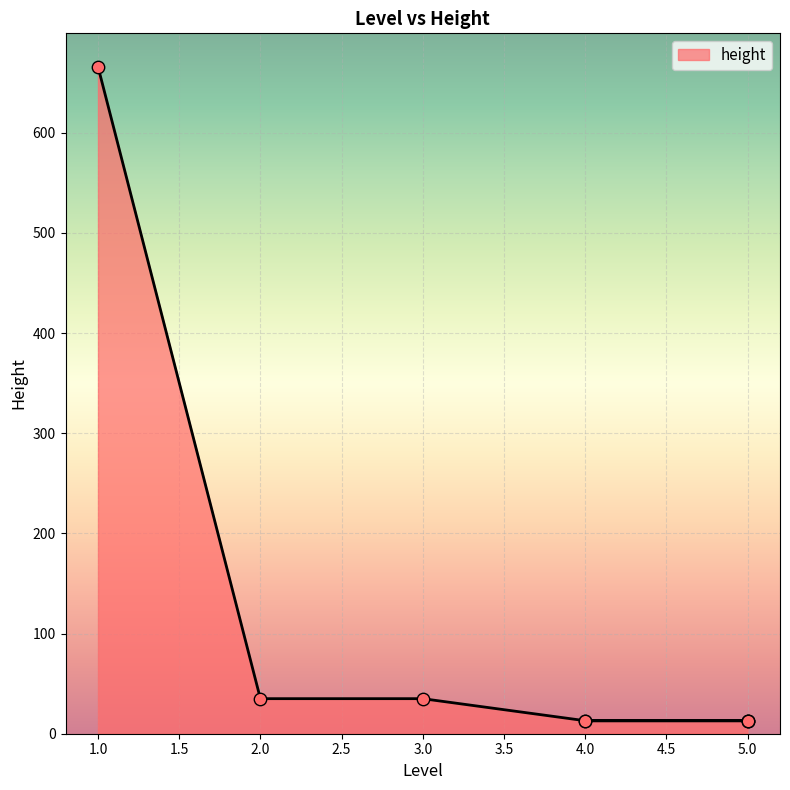

Between 1 and 4, which is larger?

1